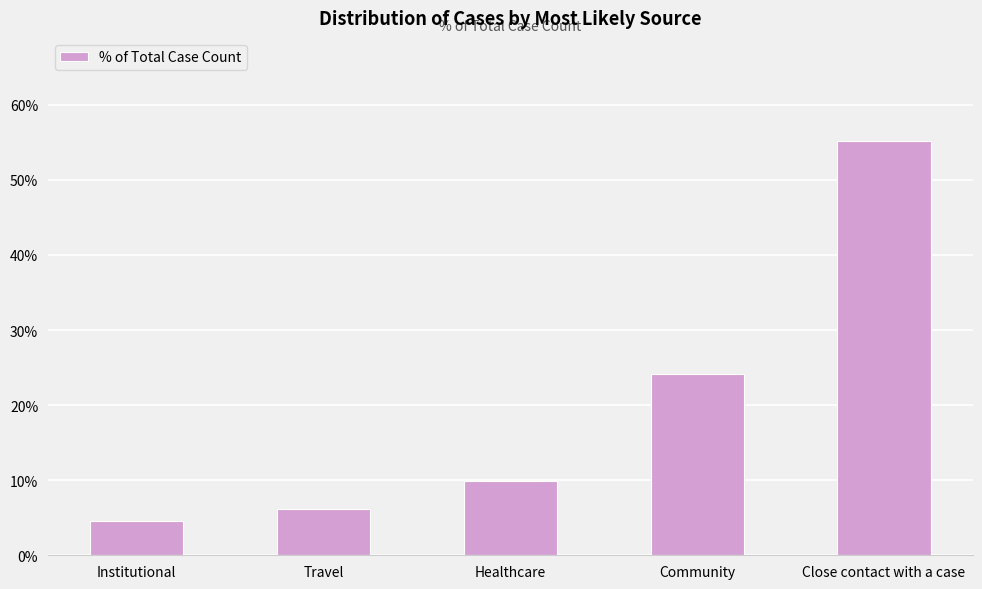

Does the chart contain any negative values?

No